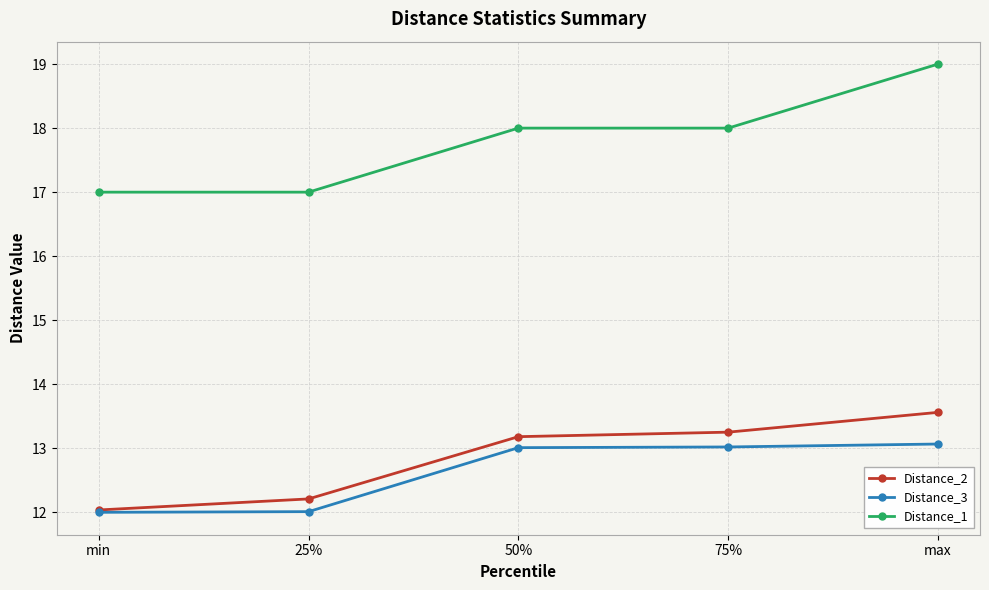

Is it true that Distance_2 equals 13.6 at max?

True